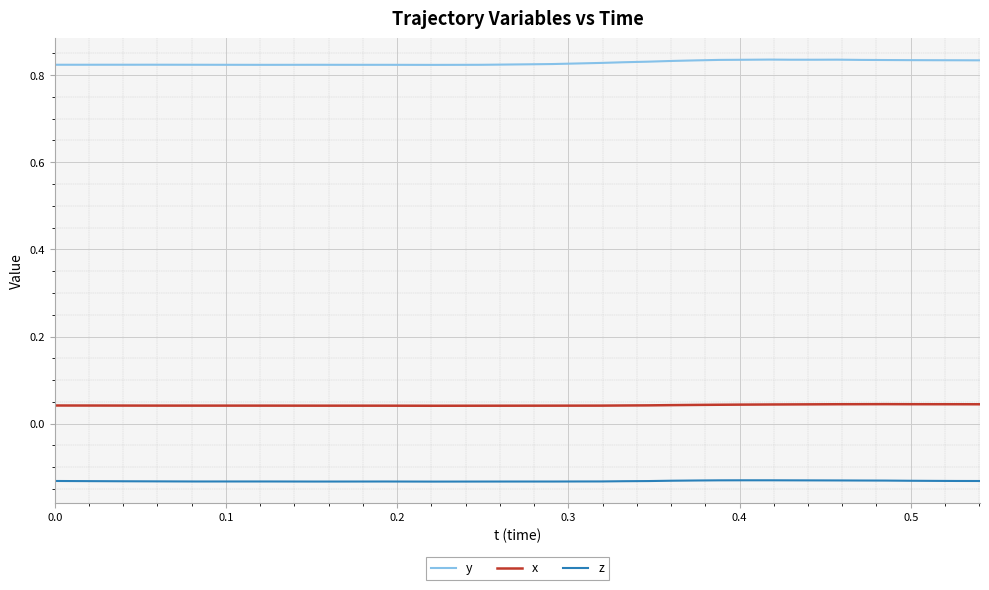

Rank the series by their average value, from highest to lowest.

y, x, z